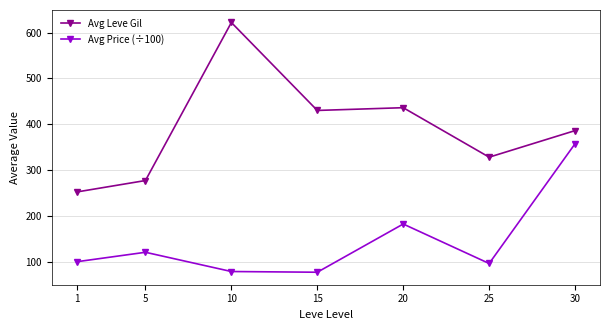

True or false: Avg Leve Gil and Avg Price (÷100) cross at least once.

False